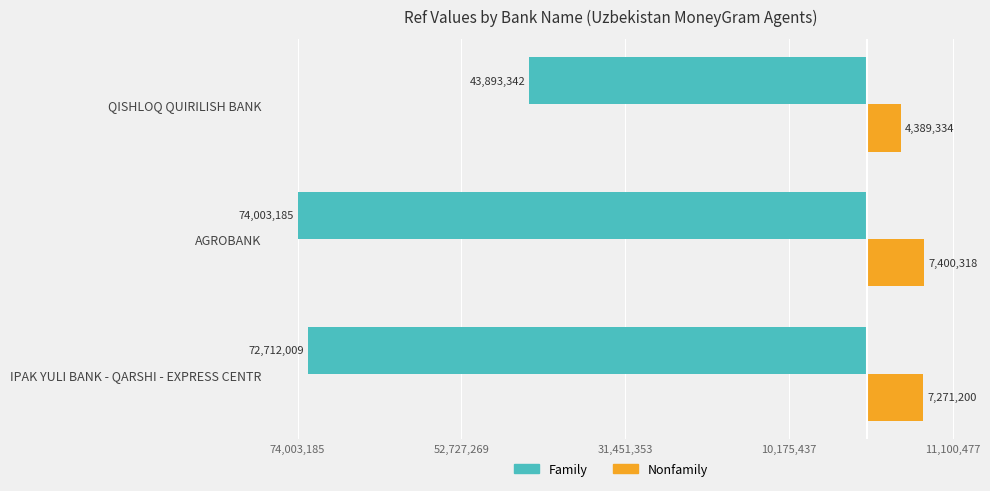

At how many categories does at least one series exceed 4334476?

3